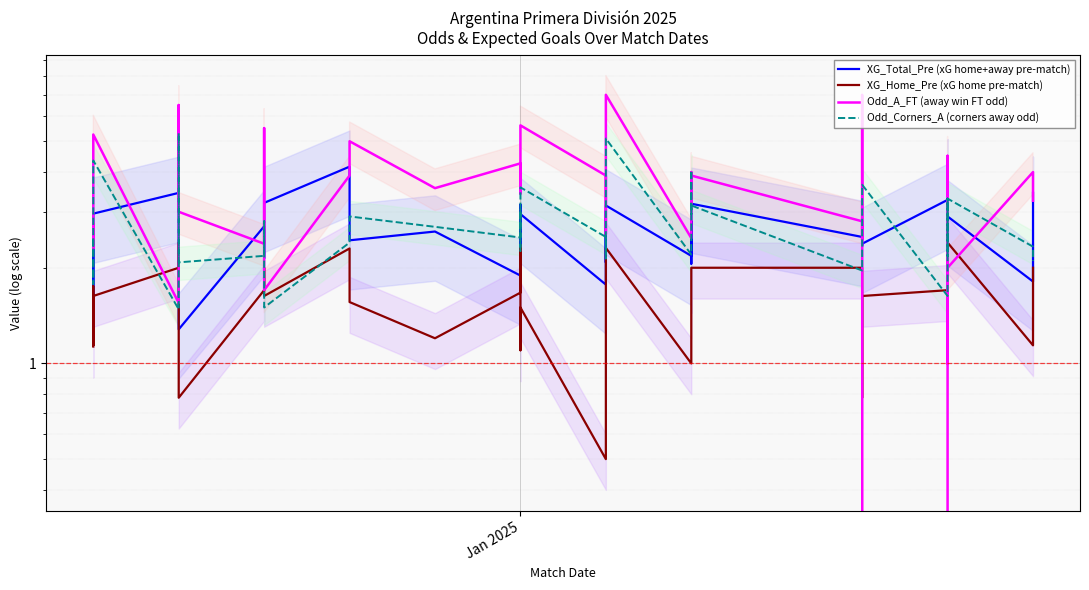

What is the value of the Odd_Corners_A (corners away odd) point at the 9th from the left?

2.1